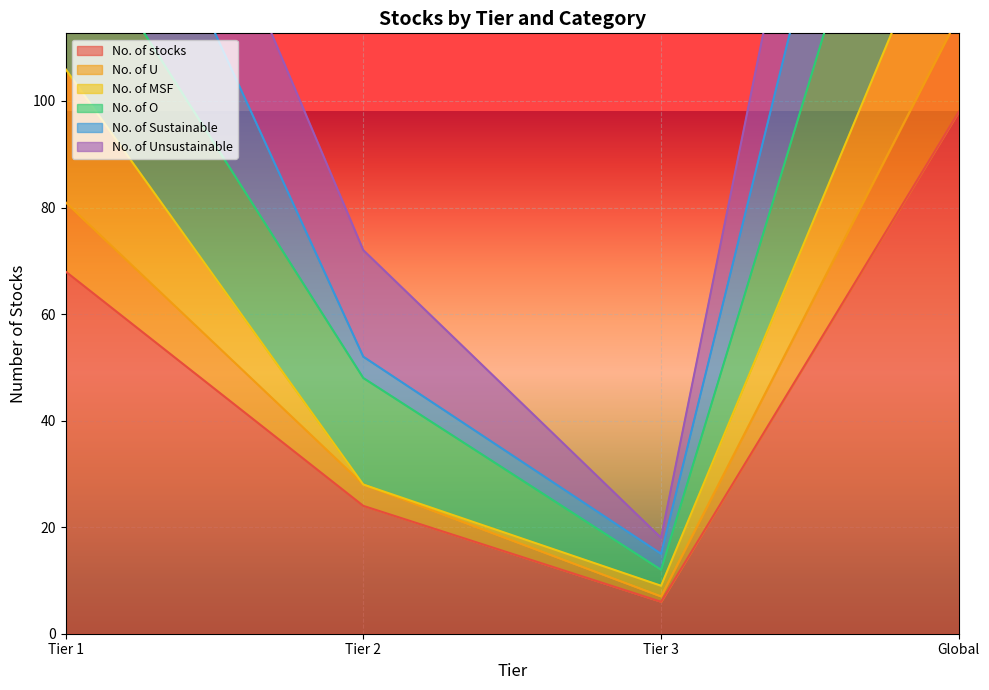

What is the maximum value shown in the chart?

241